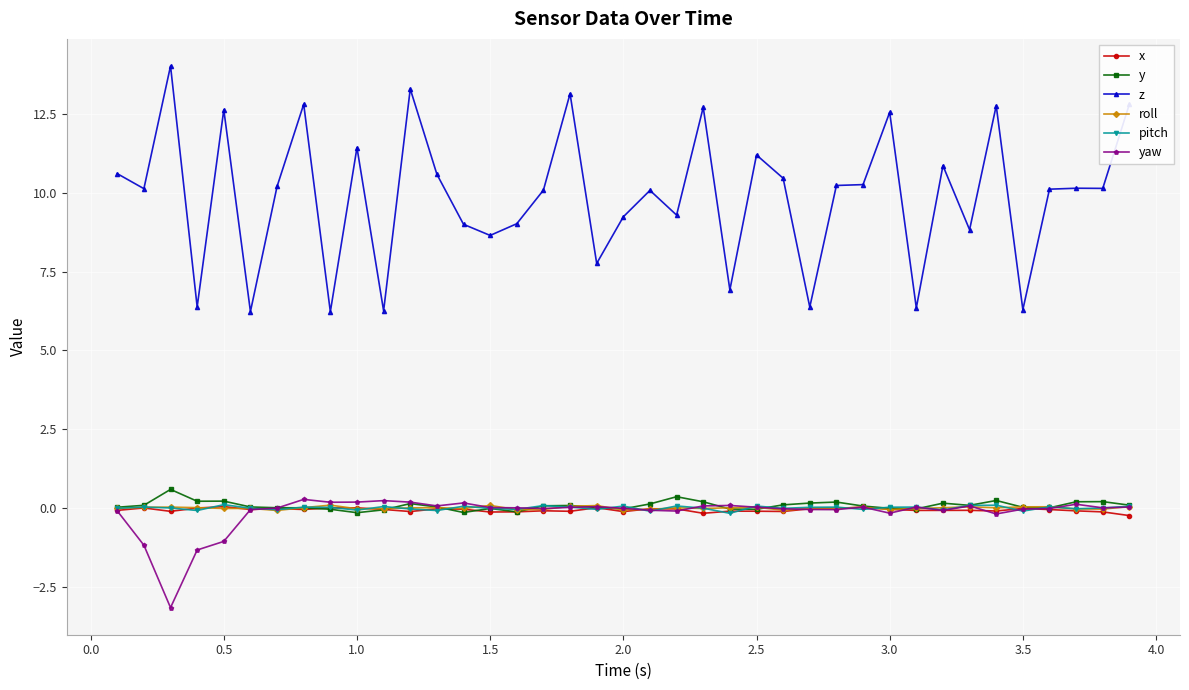

Which series has the largest total across all categories?

z